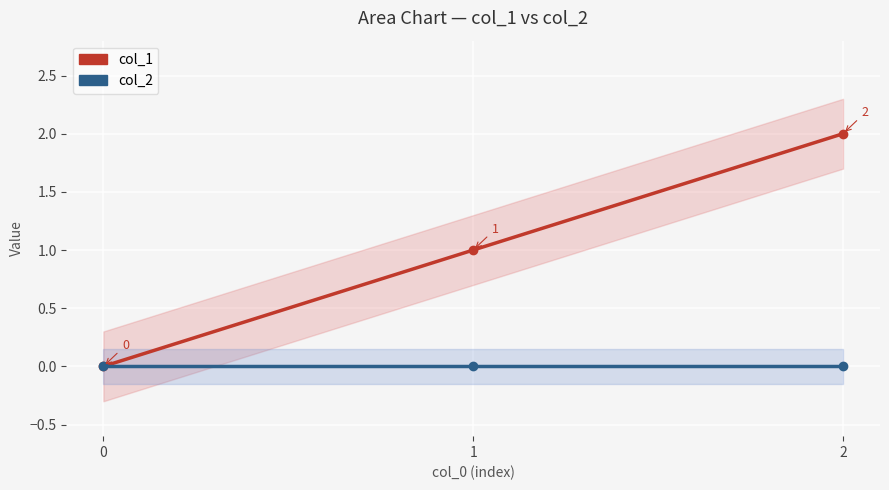

Is the value of col_2 at 0 greater than the value of col_1 at 2?

No